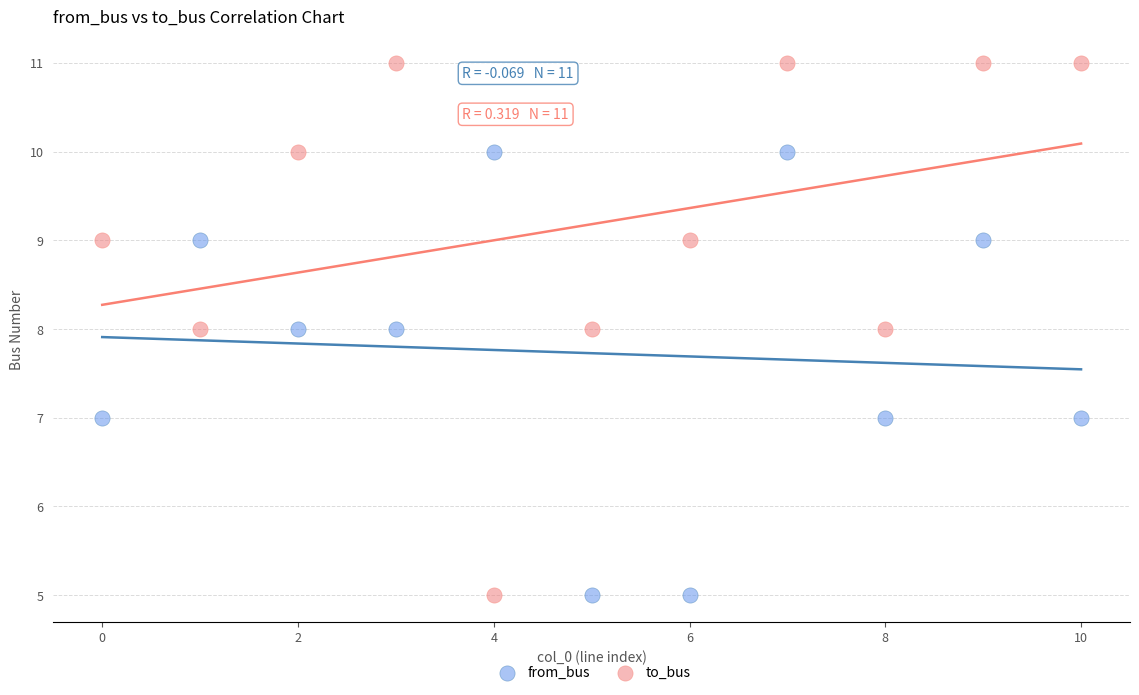

Which series reaches the maximum Y coordinate?

to_bus